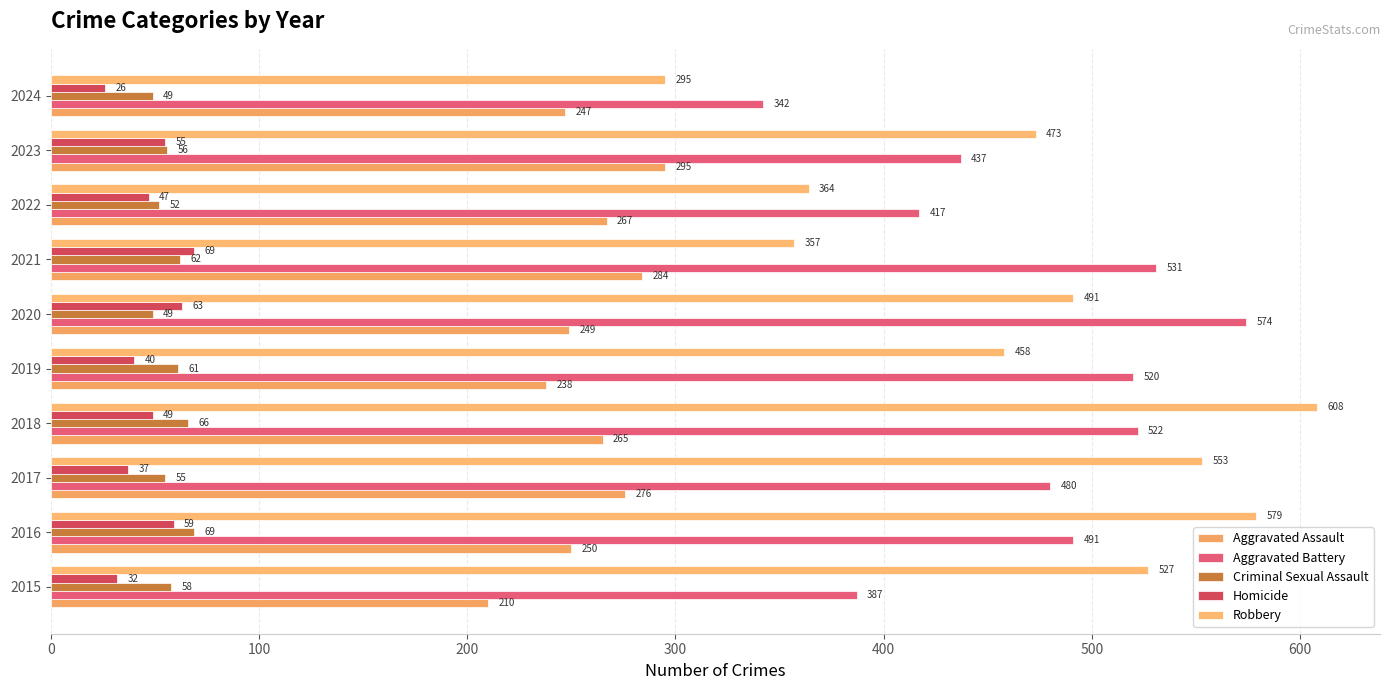

Reading left to right, list all the values displayed in this chart.

Aggravated Assault: 210	250	276	265	238	249	284	267	295	247
Aggravated Battery: 387	491	480	522	520	574	531	417	437	342
Criminal Sexual Assault: 58	69	55	66	61	49	62	52	56	49
Homicide: 32	59	37	49	40	63	69	47	55	26
Robbery: 527	579	553	608	458	491	357	364	473	295